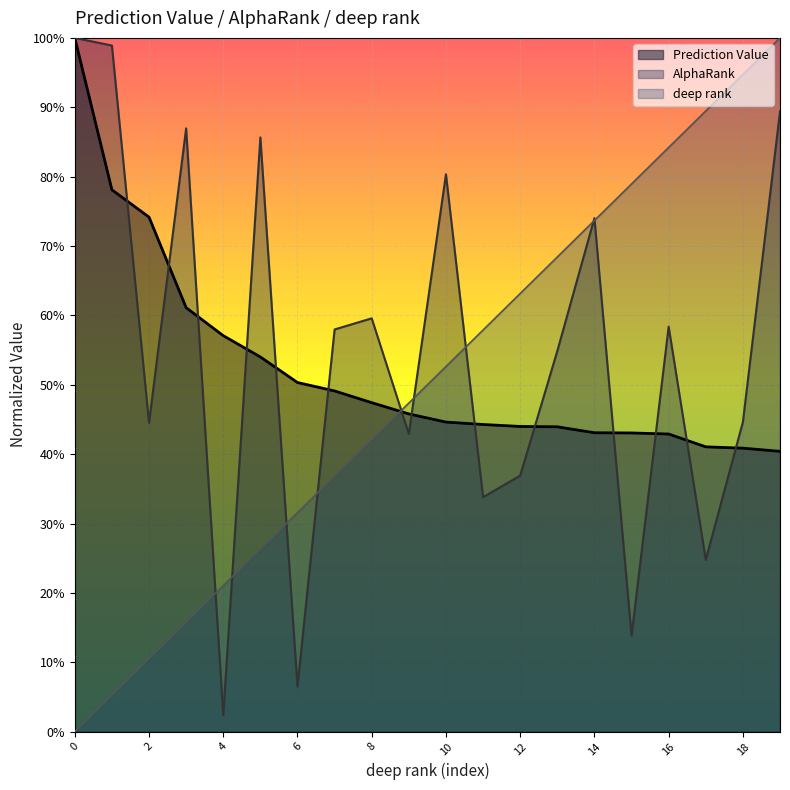

How many intersections are there between AlphaRank and deep rank?

9